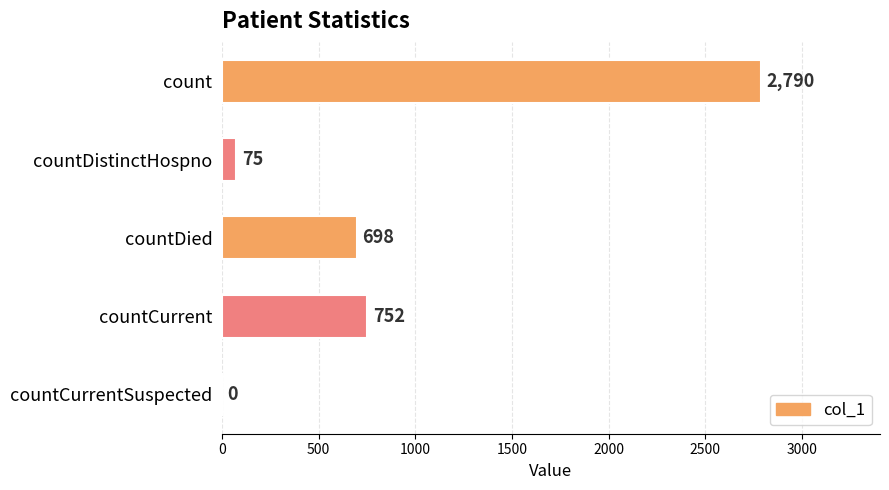

Reading top to bottom, extract all data points from this chart.

count=2790	countDistinctHospno=75	countDied=698	countCurrent=752	countCurrentSuspected=0